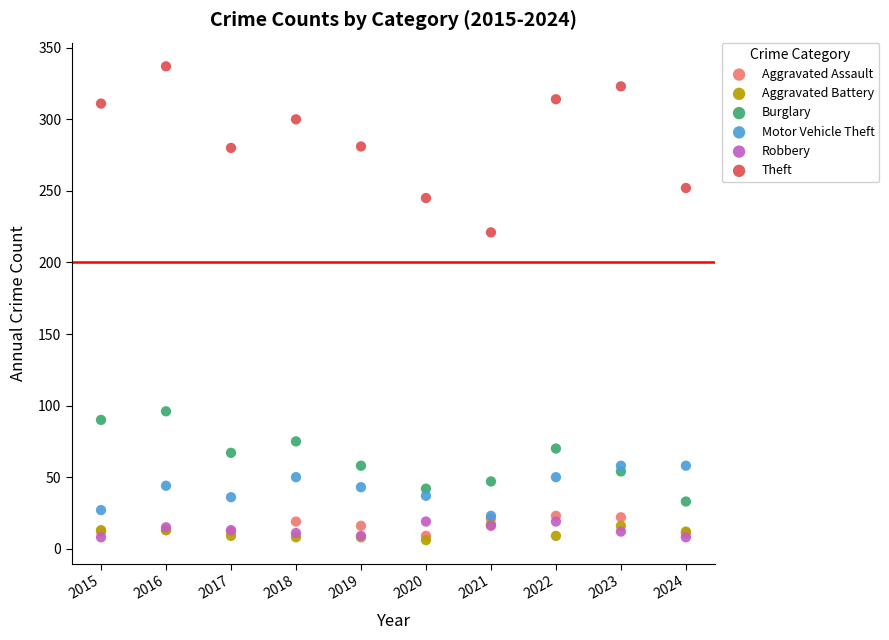

Across all series, what Y value is closest to 171?

221